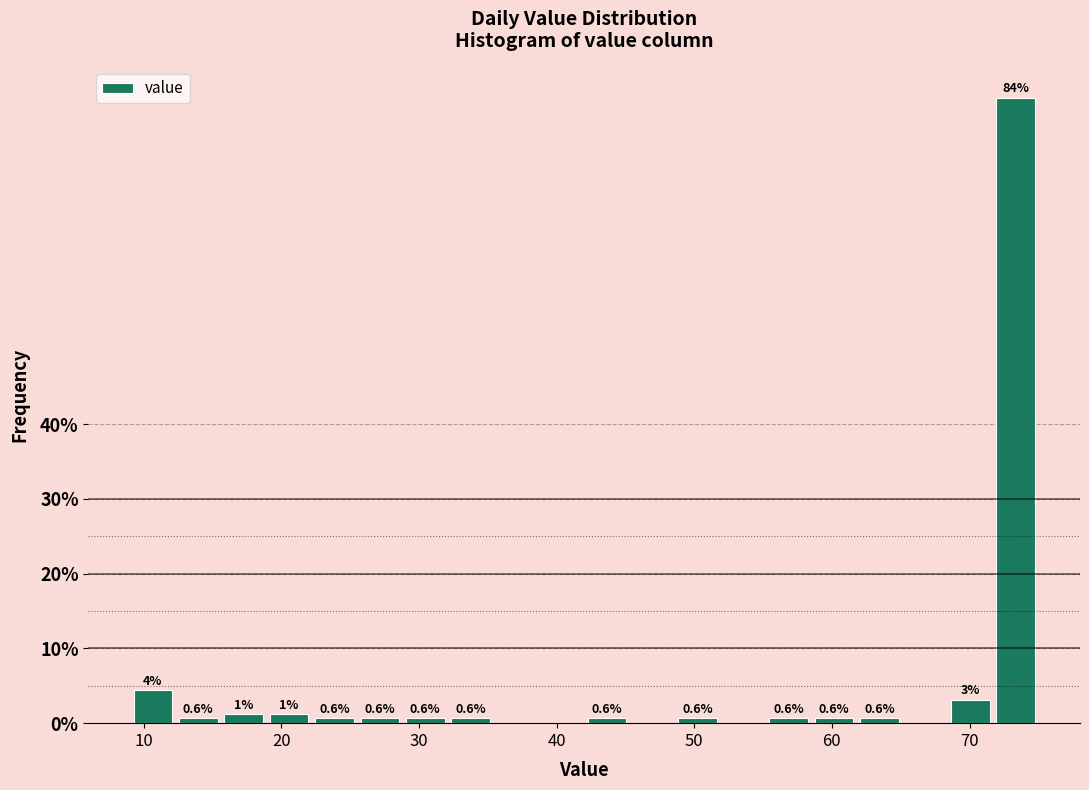

Around what value on the x-axis is the tallest bar? Give the approximate position of its centre, as read against the axis.

73